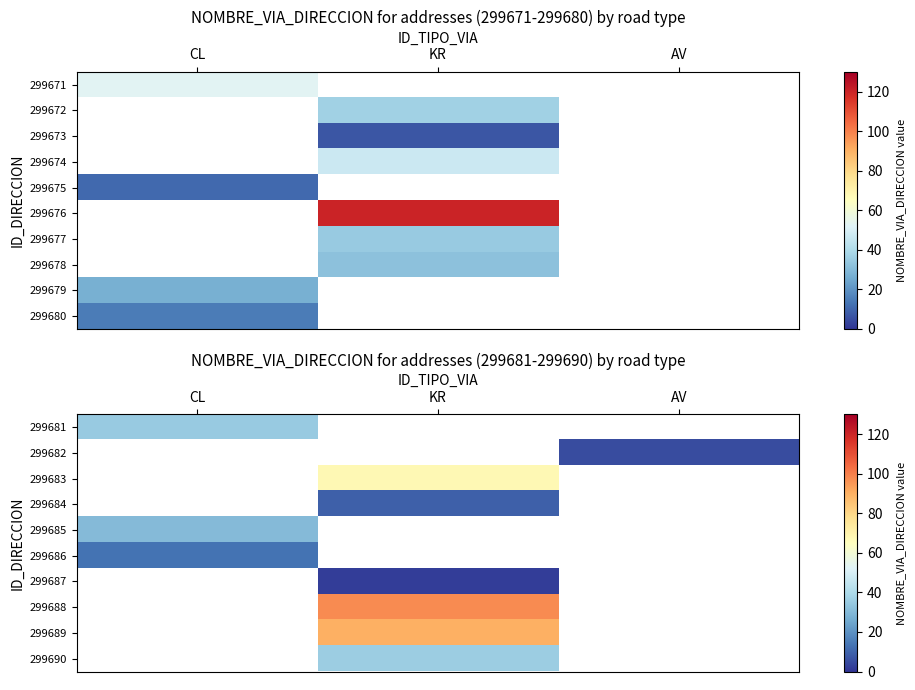

What is the minimum value shown in the chart?

2.0